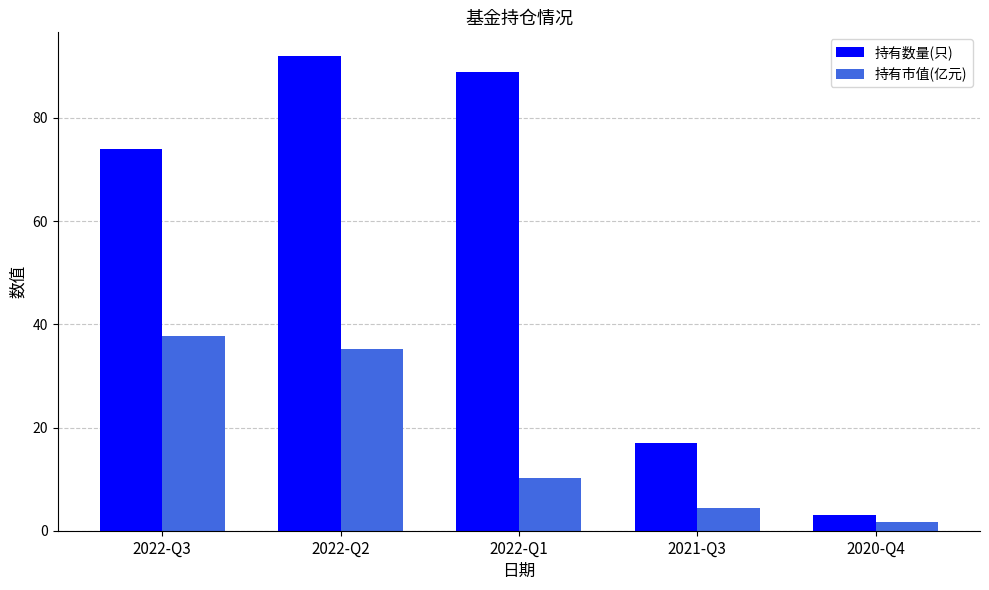

What is the value of the 持有数量(只) bar at the 2nd from the left?

92.0